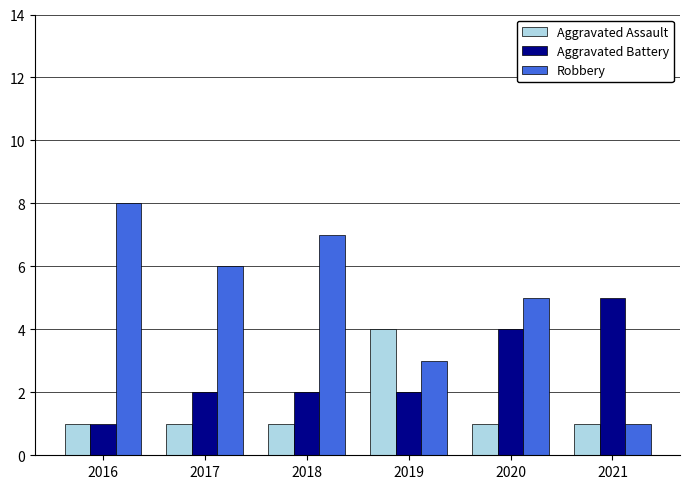

What is the spread (max minus min) of values at 2018?

6